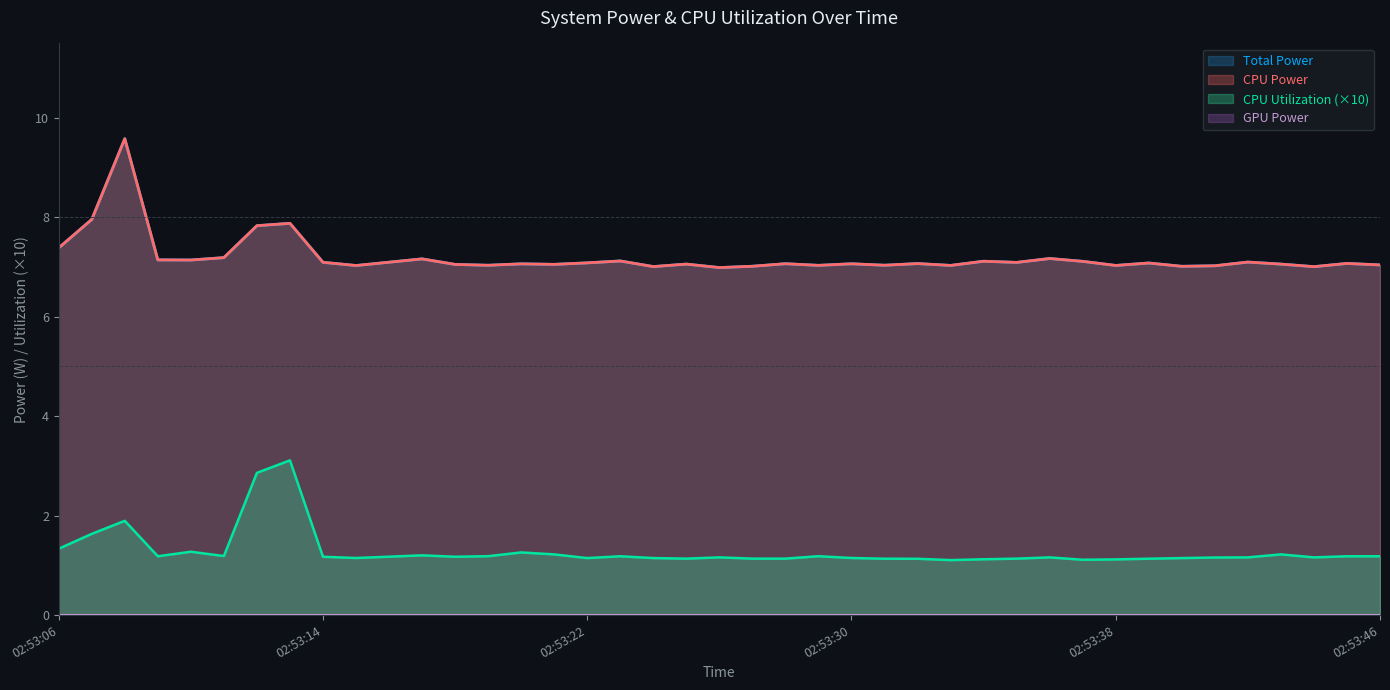

What is the average value of the Total Power series?

7.2